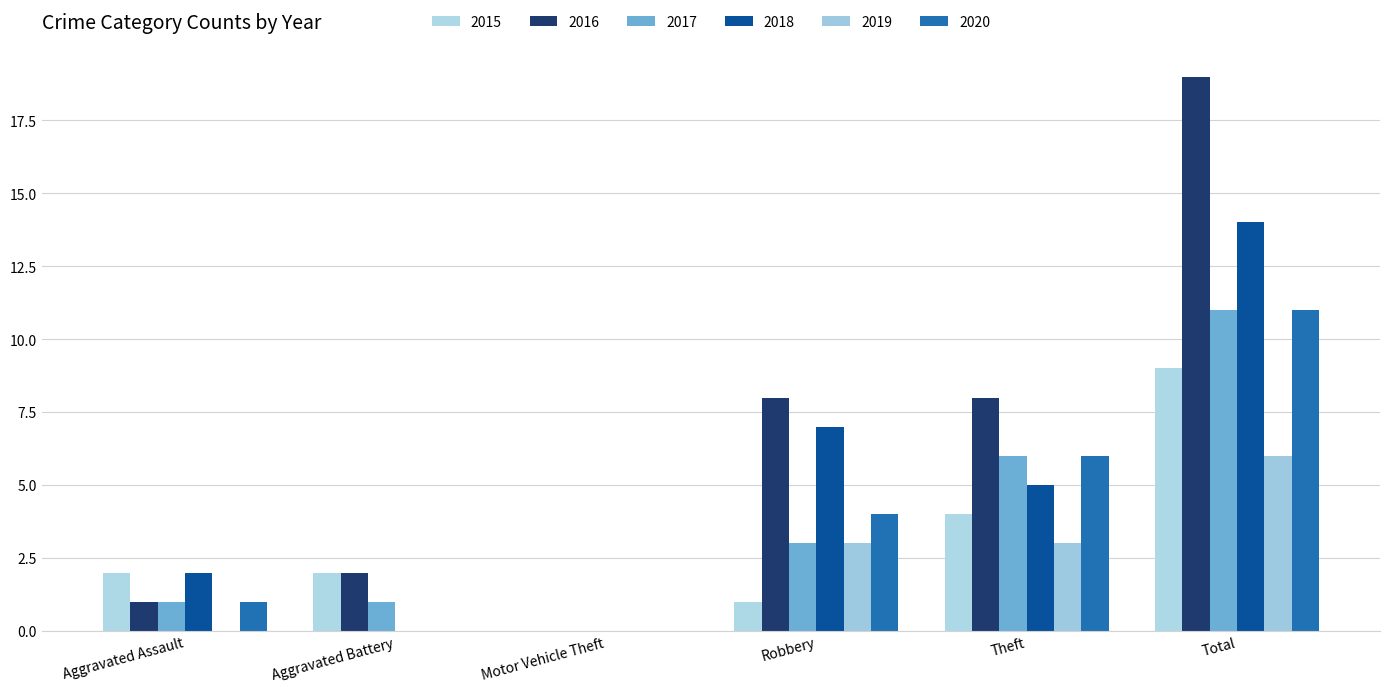

Reading right to left, what are all the values shown in this chart?

2015: Total=9	Theft=4	Robbery=1	Motor Vehicle Theft=0	Aggravated Battery=2	Aggravated Assault=2
2016: Total=19	Theft=8	Robbery=8	Motor Vehicle Theft=0	Aggravated Battery=2	Aggravated Assault=1
2017: Total=11	Theft=6	Robbery=3	Motor Vehicle Theft=0	Aggravated Battery=1	Aggravated Assault=1
2018: Total=14	Theft=5	Robbery=7	Motor Vehicle Theft=0	Aggravated Battery=0	Aggravated Assault=2
2019: Total=6	Theft=3	Robbery=3	Motor Vehicle Theft=0	Aggravated Battery=0	Aggravated Assault=0
2020: Total=11	Theft=6	Robbery=4	Motor Vehicle Theft=0	Aggravated Battery=0	Aggravated Assault=1